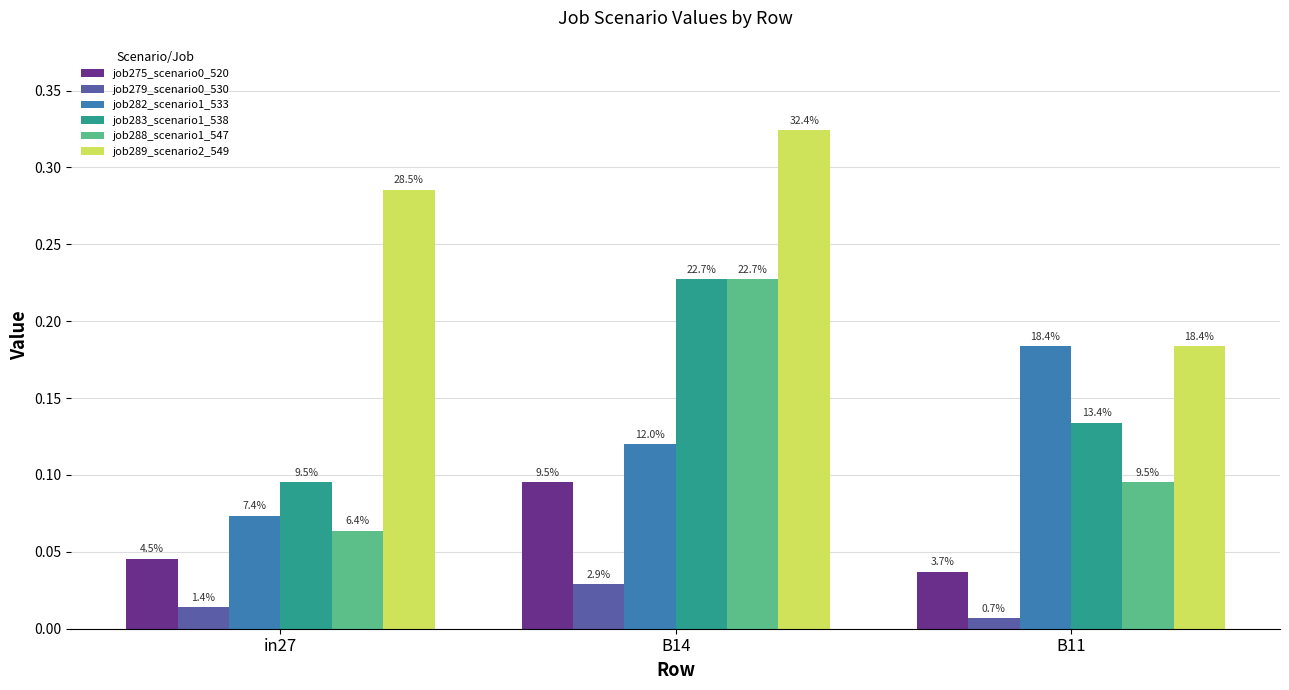

Which series changed the most between B14 and B11?

job289_scenario2_549